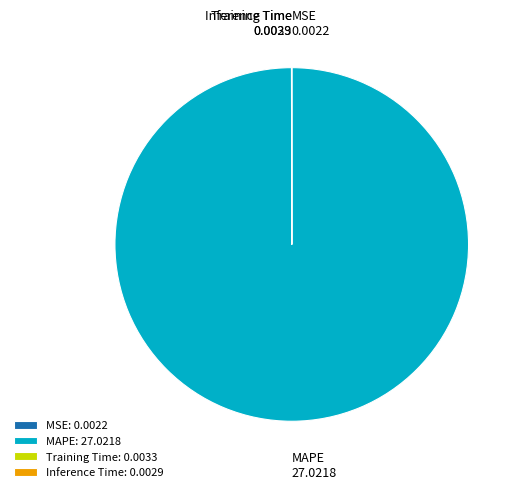

Is there any slice that represents more than half of the pie?

Yes